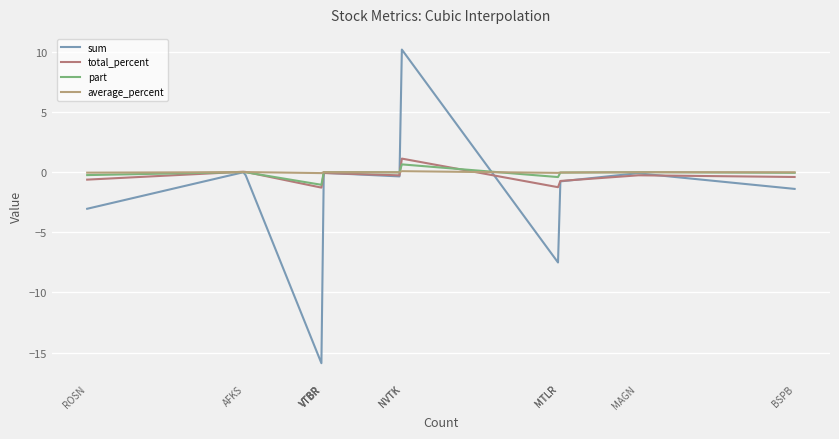

What is the sum of all sum values?

-352.2